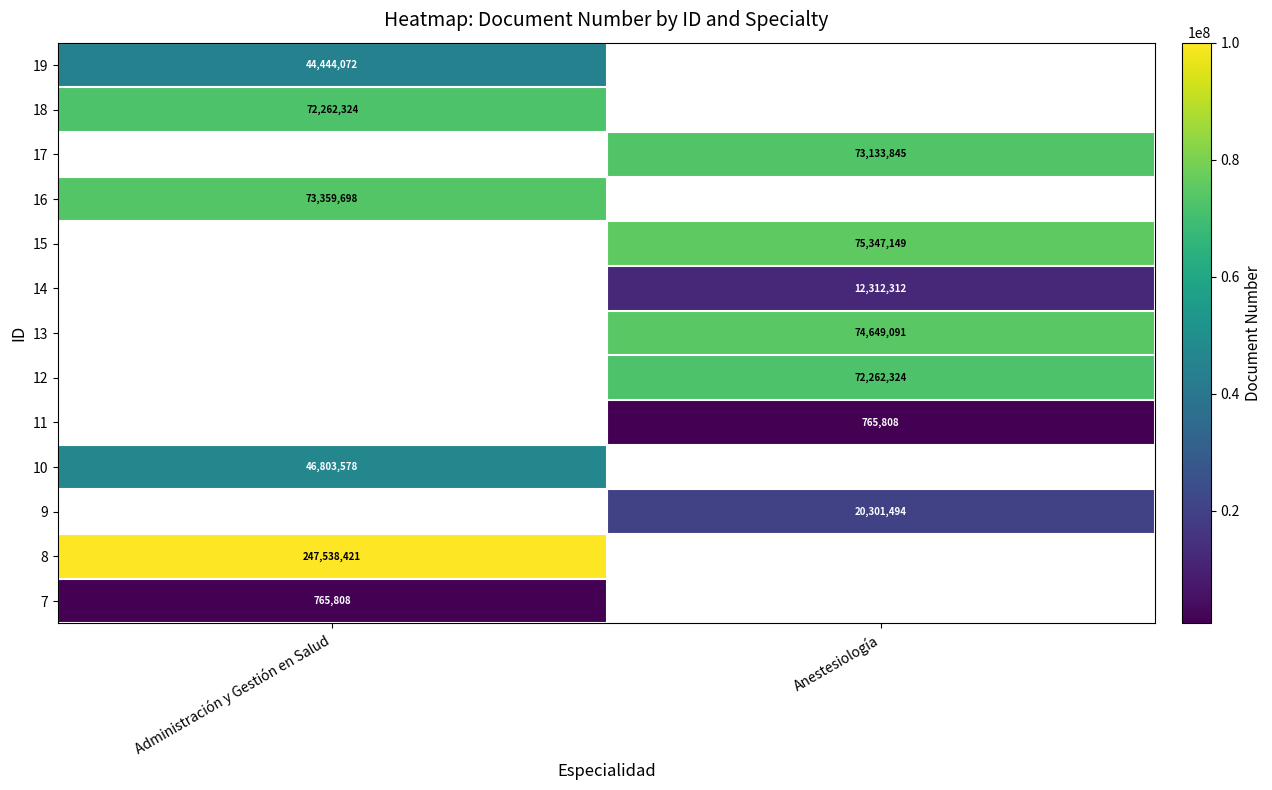

True or false: 9 has a value of 20301494 at Anestesiología.

True